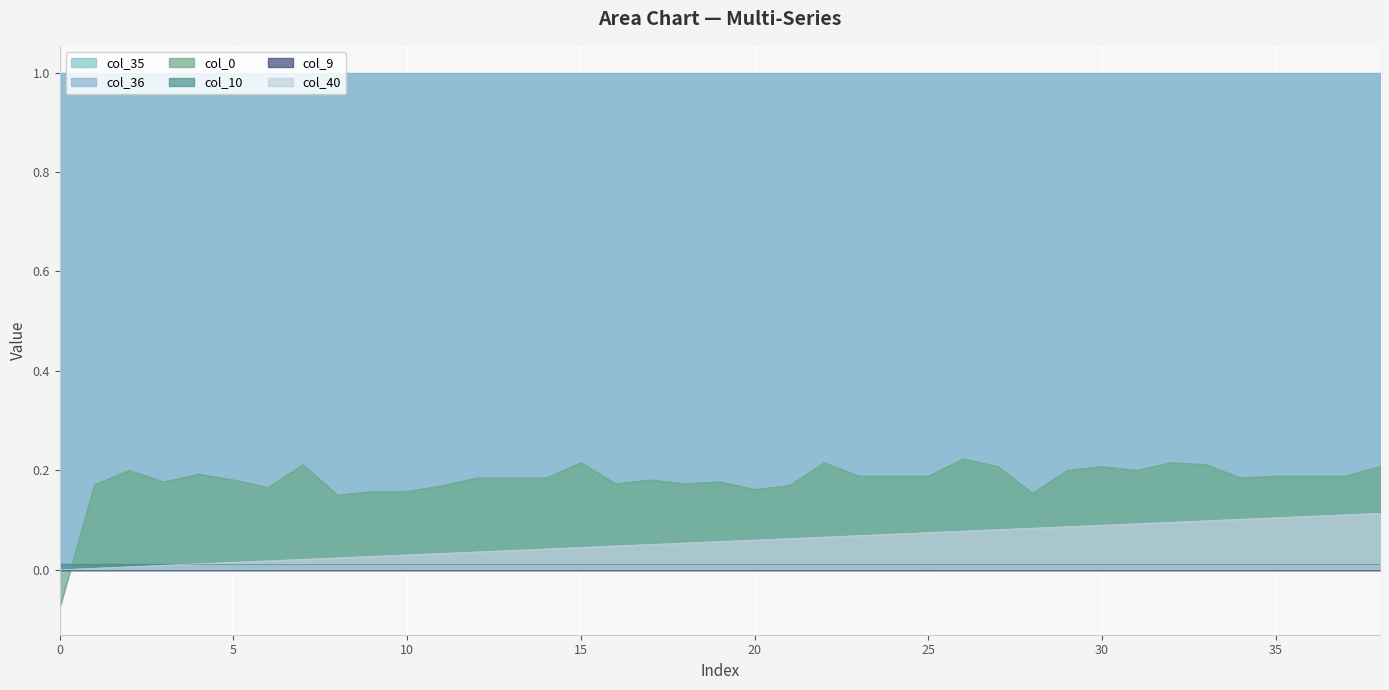

Reading left to right, extract all data points from this chart.

col_40: 0=0.0	1=0.0	2=0.0	3=0.0	4=0.0	5=0.0	6=0.0	7=0.0	8=0.0	9=0.0	10=0.0	11=0.0	12=0.0	13=0.0	14=0.0	15=0.0	16=0.0	17=0.1	18=0.1	19=0.1	20=0.1	21=0.1	22=0.1	23=0.1	24=0.1	25=0.1	26=0.1	27=0.1	28=0.1	29=0.1	30=0.1	31=0.1	32=0.1	33=0.1	34=0.1	35=0.1	36=0.1	37=0.1	38=0.1
col_9: 0=0.0	1=0.0	2=0.0	3=0.0	4=0.0	5=0.0	6=0.0	7=0.0	8=0.0	9=0.0	10=0.0	11=0.0	12=0.0	13=0.0	14=0.0	15=0.0	16=0.0	17=0.0	18=0.0	19=0.0	20=0.0	21=0.0	22=0.0	23=0.0	24=0.0	25=0.0	26=0.0	27=0.0	28=0.0	29=0.0	30=0.0	31=0.0	32=0.0	33=0.0	34=0.0	35=0.0	36=0.0	37=0.0	38=0.0
col_10: 0=0.0	1=0.0	2=0.0	3=0.0	4=0.0	5=0.0	6=0.0	7=0.0	8=0.0	9=0.0	10=0.0	11=0.0	12=0.0	13=0.0	14=0.0	15=0.0	16=0.0	17=0.0	18=0.0	19=0.0	20=0.0	21=0.0	22=0.0	23=0.0	24=0.0	25=0.0	26=0.0	27=0.0	28=0.0	29=0.0	30=0.0	31=0.0	32=0.0	33=0.0	34=0.0	35=0.0	36=0.0	37=0.0	38=0.0
col_35: 0=1.0	1=1.0	2=1.0	3=1.0	4=1.0	5=1.0	6=1.0	7=1.0	8=1.0	9=1.0	10=1.0	11=1.0	12=1.0	13=1.0	14=1.0	15=1.0	16=1.0	17=1.0	18=1.0	19=1.0	20=1.0	21=1.0	22=1.0	23=1.0	24=1.0	25=1.0	26=1.0	27=1.0	28=1.0	29=1.0	30=1.0	31=1.0	32=1.0	33=1.0	34=1.0	35=1.0	36=1.0	37=1.0	38=1.0
col_36: 0=1.0	1=1.0	2=1.0	3=1.0	4=1.0	5=1.0	6=1.0	7=1.0	8=1.0	9=1.0	10=1.0	11=1.0	12=1.0	13=1.0	14=1.0	15=1.0	16=1.0	17=1.0	18=1.0	19=1.0	20=1.0	21=1.0	22=1.0	23=1.0	24=1.0	25=1.0	26=1.0	27=1.0	28=1.0	29=1.0	30=1.0	31=1.0	32=1.0	33=1.0	34=1.0	35=1.0	36=1.0	37=1.0	38=1.0
col_0: 0=-0.1	1=0.2	2=0.2	3=0.2	4=0.2	5=0.2	6=0.2	7=0.2	8=0.2	9=0.2	10=0.2	11=0.2	12=0.2	13=0.2	14=0.2	15=0.2	16=0.2	17=0.2	18=0.2	19=0.2	20=0.2	21=0.2	22=0.2	23=0.2	24=0.2	25=0.2	26=0.2	27=0.2	28=0.2	29=0.2	30=0.2	31=0.2	32=0.2	33=0.2	34=0.2	35=0.2	36=0.2	37=0.2	38=0.2